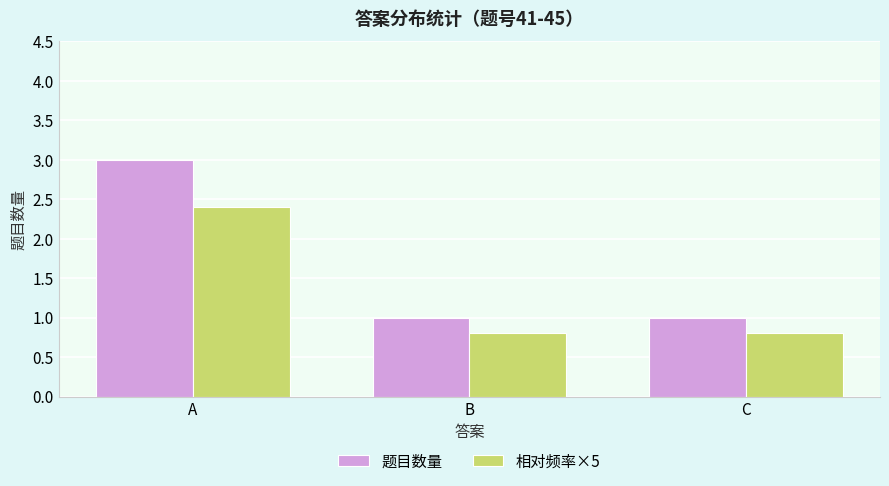

What is the sum of all 题目数量 values?

5.0